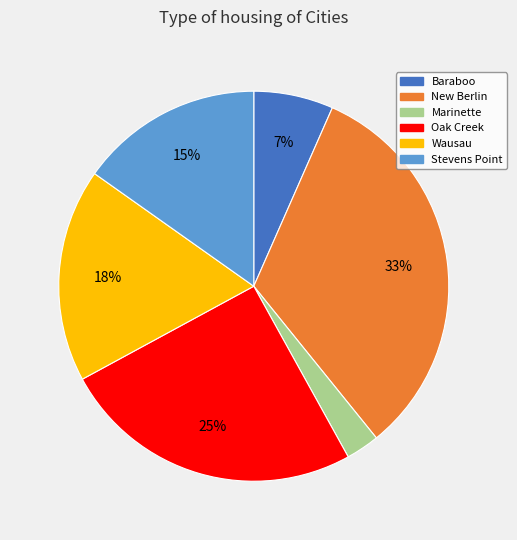

Is the sum of Stevens Point and Oak Creek greater than half?

No